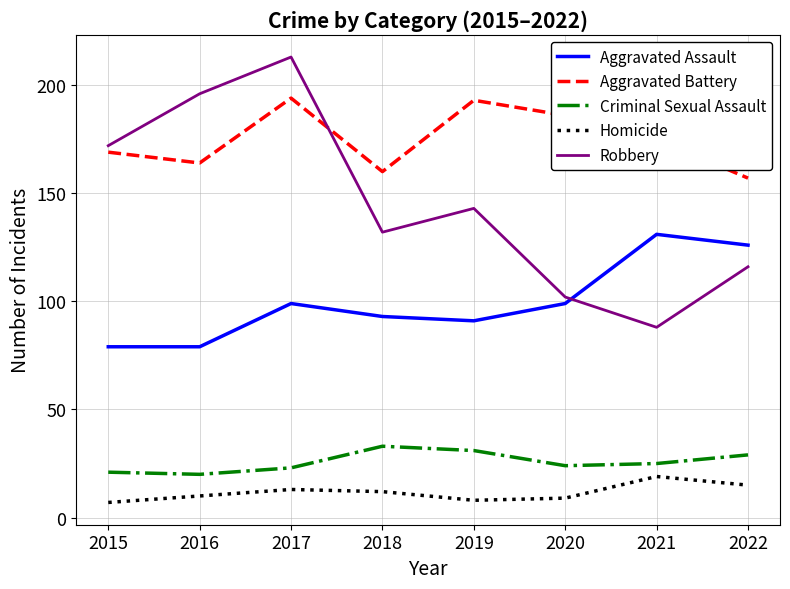

The Robbery series shows 42 at 2021. True or false?

False